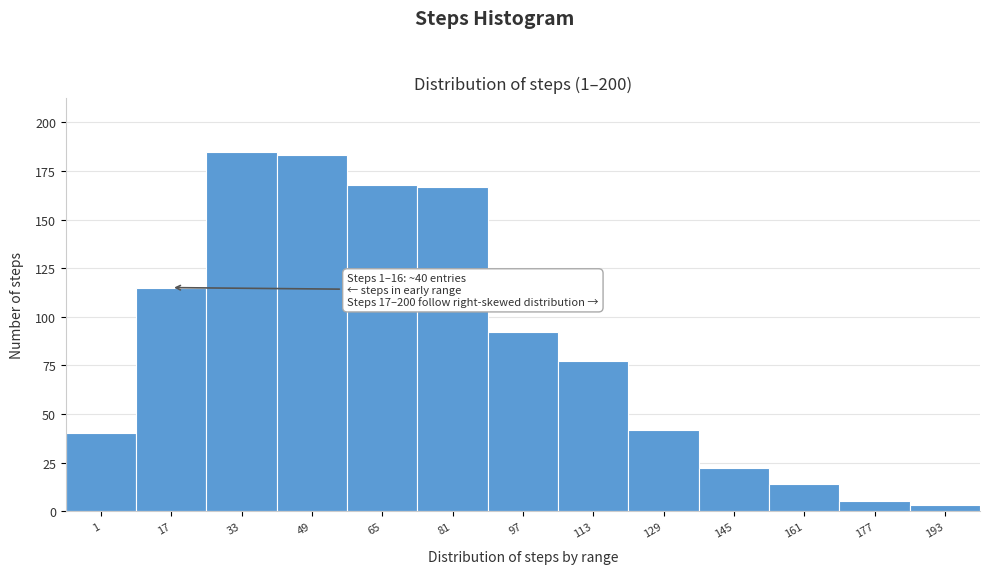

Reading left to right, transcribe all the data shown in this chart.

40	115	185	183	168	167	92	77	42	22	14	5	3